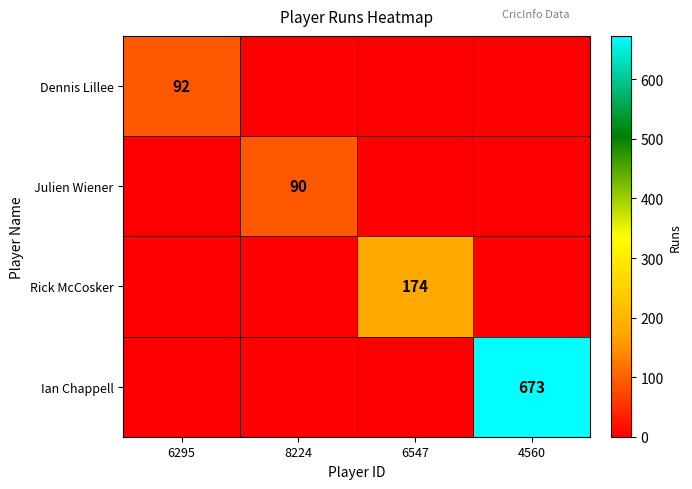

The Julien Wiener series shows 125 at 8224. True or false?

False